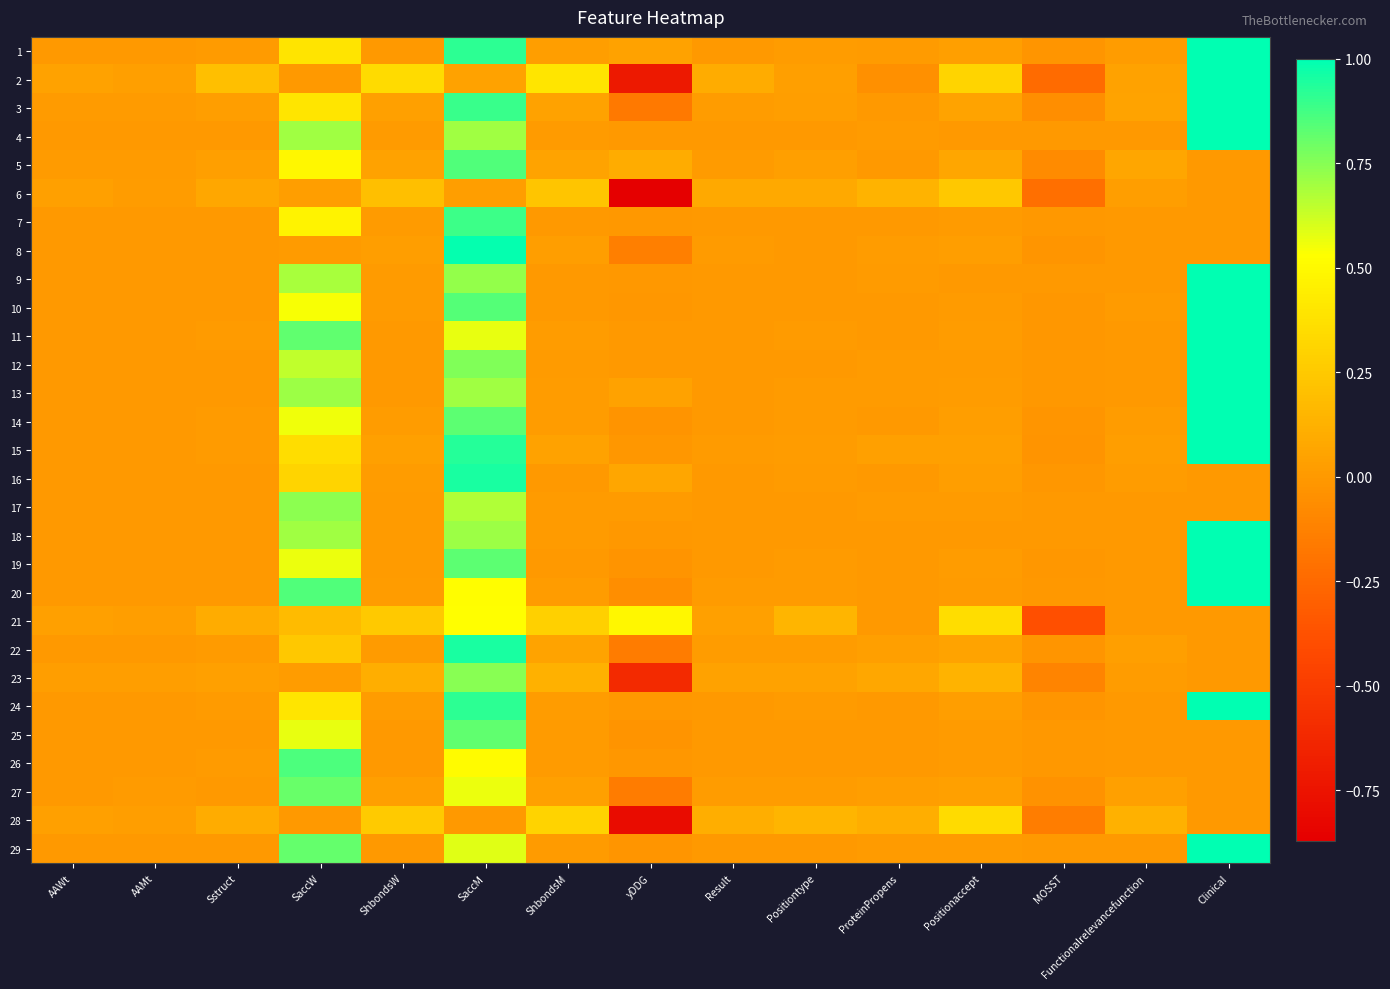

Reading left to right, list all the values displayed in this chart.

1: AAWt=0.0	AAMt=0.0	Sstruct=0.0	SaccW=0.4	ShbondsW=0.0	SaccM=0.9	ShbondsM=0.0	yDDG=0.0	Result=0.0	Positiontype=0.0	ProteinPropens=0.0	Positionaccept=0.0	MOSST=-0.0	Functionalrelevancefunction=0.0	Clinical=1.0
2: AAWt=0.0	AAMt=0.0	Sstruct=0.2	SaccW=0.0	ShbondsW=0.3	SaccM=0.0	ShbondsM=0.4	yDDG=-0.7	Result=0.1	Positiontype=0.0	ProteinPropens=-0.0	Positionaccept=0.3	MOSST=-0.2	Functionalrelevancefunction=0.0	Clinical=1.0
3: AAWt=0.0	AAMt=0.0	Sstruct=0.0	SaccW=0.4	ShbondsW=0.0	SaccM=0.9	ShbondsM=0.0	yDDG=-0.2	Result=0.0	Positiontype=0.0	ProteinPropens=0.0	Positionaccept=0.1	MOSST=-0.1	Functionalrelevancefunction=0.1	Clinical=1.0
4: AAWt=0.0	AAMt=0.0	Sstruct=0.0	SaccW=0.7	ShbondsW=0.0	SaccM=0.7	ShbondsM=0.0	yDDG=0.0	Result=0.0	Positiontype=0.0	ProteinPropens=0.0	Positionaccept=0.0	MOSST=0.0	Functionalrelevancefunction=0.0	Clinical=1.0
5: AAWt=0.0	AAMt=0.0	Sstruct=0.0	SaccW=0.5	ShbondsW=0.0	SaccM=0.9	ShbondsM=0.1	yDDG=0.1	Result=0.0	Positiontype=0.0	ProteinPropens=0.0	Positionaccept=0.1	MOSST=-0.1	Functionalrelevancefunction=0.1	Clinical=0.0
6: AAWt=0.0	AAMt=0.0	Sstruct=0.1	SaccW=0.0	ShbondsW=0.2	SaccM=0.0	ShbondsM=0.2	yDDG=-0.9	Result=0.1	Positiontype=0.1	ProteinPropens=0.1	Positionaccept=0.2	MOSST=-0.2	Functionalrelevancefunction=0.0	Clinical=0.0
7: AAWt=0.0	AAMt=0.0	Sstruct=0.0	SaccW=0.5	ShbondsW=0.0	SaccM=0.9	ShbondsM=0.0	yDDG=-0.0	Result=0.0	Positiontype=0.0	ProteinPropens=0.0	Positionaccept=0.0	MOSST=-0.0	Functionalrelevancefunction=0.0	Clinical=0.0
8: AAWt=0.0	AAMt=0.0	Sstruct=0.0	SaccW=0.0	ShbondsW=0.0	SaccM=1.0	ShbondsM=0.0	yDDG=-0.1	Result=0.0	Positiontype=0.0	ProteinPropens=0.0	Positionaccept=0.0	MOSST=-0.0	Functionalrelevancefunction=0.0	Clinical=0.0
9: AAWt=0.0	AAMt=0.0	Sstruct=0.0	SaccW=0.7	ShbondsW=0.0	SaccM=0.7	ShbondsM=0.0	yDDG=-0.0	Result=0.0	Positiontype=0.0	ProteinPropens=0.0	Positionaccept=0.0	MOSST=0.0	Functionalrelevancefunction=0.0	Clinical=1.0
10: AAWt=0.0	AAMt=0.0	Sstruct=0.0	SaccW=0.5	ShbondsW=0.0	SaccM=0.8	ShbondsM=0.0	yDDG=-0.0	Result=0.0	Positiontype=0.0	ProteinPropens=0.0	Positionaccept=0.0	MOSST=-0.0	Functionalrelevancefunction=0.0	Clinical=1.0
11: AAWt=0.0	AAMt=0.0	Sstruct=0.0	SaccW=0.8	ShbondsW=0.0	SaccM=0.6	ShbondsM=0.0	yDDG=0.0	Result=0.0	Positiontype=0.0	ProteinPropens=0.0	Positionaccept=0.0	MOSST=-0.0	Functionalrelevancefunction=0.0	Clinical=1.0
12: AAWt=0.0	AAMt=0.0	Sstruct=0.0	SaccW=0.6	ShbondsW=0.0	SaccM=0.8	ShbondsM=0.0	yDDG=0.0	Result=0.0	Positiontype=0.0	ProteinPropens=0.0	Positionaccept=0.0	MOSST=-0.0	Functionalrelevancefunction=0.0	Clinical=1.0
13: AAWt=0.0	AAMt=0.0	Sstruct=0.0	SaccW=0.7	ShbondsW=0.0	SaccM=0.7	ShbondsM=0.0	yDDG=0.0	Result=0.0	Positiontype=0.0	ProteinPropens=0.0	Positionaccept=0.0	MOSST=-0.0	Functionalrelevancefunction=0.0	Clinical=1.0
14: AAWt=0.0	AAMt=0.0	Sstruct=0.0	SaccW=0.6	ShbondsW=0.0	SaccM=0.8	ShbondsM=0.0	yDDG=-0.0	Result=0.0	Positiontype=0.0	ProteinPropens=0.0	Positionaccept=0.0	MOSST=-0.0	Functionalrelevancefunction=0.0	Clinical=1.0
15: AAWt=0.0	AAMt=0.0	Sstruct=0.0	SaccW=0.4	ShbondsW=0.0	SaccM=0.9	ShbondsM=0.0	yDDG=-0.0	Result=0.0	Positiontype=0.0	ProteinPropens=0.0	Positionaccept=0.0	MOSST=-0.0	Functionalrelevancefunction=0.0	Clinical=1.0
16: AAWt=0.0	AAMt=0.0	Sstruct=0.0	SaccW=0.3	ShbondsW=0.0	SaccM=0.9	ShbondsM=0.0	yDDG=0.1	Result=0.0	Positiontype=0.0	ProteinPropens=0.0	Positionaccept=0.0	MOSST=-0.0	Functionalrelevancefunction=0.0	Clinical=0.0
17: AAWt=0.0	AAMt=0.0	Sstruct=0.0	SaccW=0.7	ShbondsW=0.0	SaccM=0.7	ShbondsM=0.0	yDDG=0.0	Result=0.0	Positiontype=0.0	ProteinPropens=0.0	Positionaccept=0.0	MOSST=0.0	Functionalrelevancefunction=0.0	Clinical=0.0
18: AAWt=0.0	AAMt=0.0	Sstruct=0.0	SaccW=0.7	ShbondsW=0.0	SaccM=0.7	ShbondsM=0.0	yDDG=-0.0	Result=0.0	Positiontype=0.0	ProteinPropens=-0.0	Positionaccept=0.0	MOSST=0.0	Functionalrelevancefunction=0.0	Clinical=1.0
19: AAWt=0.0	AAMt=0.0	Sstruct=0.0	SaccW=0.6	ShbondsW=0.0	SaccM=0.8	ShbondsM=0.0	yDDG=-0.0	Result=0.0	Positiontype=0.0	ProteinPropens=0.0	Positionaccept=0.0	MOSST=-0.0	Functionalrelevancefunction=0.0	Clinical=1.0
20: AAWt=0.0	AAMt=0.0	Sstruct=0.0	SaccW=0.9	ShbondsW=0.0	SaccM=0.5	ShbondsM=0.0	yDDG=-0.1	Result=0.0	Positiontype=0.0	ProteinPropens=0.0	Positionaccept=0.0	MOSST=-0.0	Functionalrelevancefunction=0.0	Clinical=1.0
21: AAWt=0.0	AAMt=0.0	Sstruct=0.1	SaccW=0.2	ShbondsW=0.3	SaccM=0.5	ShbondsM=0.3	yDDG=0.5	Result=0.0	Positiontype=0.1	ProteinPropens=0.0	Positionaccept=0.4	MOSST=-0.4	Functionalrelevancefunction=0.0	Clinical=0.0
22: AAWt=0.0	AAMt=0.0	Sstruct=0.0	SaccW=0.2	ShbondsW=0.0	SaccM=1.0	ShbondsM=0.1	yDDG=-0.2	Result=0.0	Positiontype=0.0	ProteinPropens=0.0	Positionaccept=0.1	MOSST=-0.0	Functionalrelevancefunction=0.0	Clinical=0.0
23: AAWt=0.0	AAMt=0.0	Sstruct=0.0	SaccW=0.0	ShbondsW=0.1	SaccM=0.7	ShbondsM=0.1	yDDG=-0.6	Result=0.0	Positiontype=0.0	ProteinPropens=0.1	Positionaccept=0.1	MOSST=-0.1	Functionalrelevancefunction=0.0	Clinical=0.0
24: AAWt=0.0	AAMt=0.0	Sstruct=0.0	SaccW=0.4	ShbondsW=0.0	SaccM=0.9	ShbondsM=0.0	yDDG=-0.0	Result=0.0	Positiontype=0.0	ProteinPropens=0.0	Positionaccept=0.0	MOSST=-0.0	Functionalrelevancefunction=0.0	Clinical=1.0
25: AAWt=0.0	AAMt=0.0	Sstruct=0.0	SaccW=0.6	ShbondsW=0.0	SaccM=0.8	ShbondsM=0.0	yDDG=-0.0	Result=0.0	Positiontype=0.0	ProteinPropens=0.0	Positionaccept=0.0	MOSST=-0.0	Functionalrelevancefunction=0.0	Clinical=0.0
26: AAWt=0.0	AAMt=0.0	Sstruct=0.0	SaccW=0.9	ShbondsW=0.0	SaccM=0.5	ShbondsM=0.0	yDDG=-0.0	Result=0.0	Positiontype=0.0	ProteinPropens=0.0	Positionaccept=0.0	MOSST=-0.0	Functionalrelevancefunction=0.0	Clinical=0.0
27: AAWt=0.0	AAMt=0.0	Sstruct=0.0	SaccW=0.8	ShbondsW=0.0	SaccM=0.6	ShbondsM=0.0	yDDG=-0.2	Result=0.0	Positiontype=0.0	ProteinPropens=0.0	Positionaccept=0.0	MOSST=-0.0	Functionalrelevancefunction=0.0	Clinical=0.0
28: AAWt=0.0	AAMt=0.0	Sstruct=0.1	SaccW=0.0	ShbondsW=0.3	SaccM=0.0	ShbondsM=0.3	yDDG=-0.8	Result=0.1	Positiontype=0.1	ProteinPropens=0.1	Positionaccept=0.3	MOSST=-0.1	Functionalrelevancefunction=0.1	Clinical=0.0
29: AAWt=0.0	AAMt=0.0	Sstruct=0.0	SaccW=0.8	ShbondsW=0.0	SaccM=0.6	ShbondsM=0.0	yDDG=-0.0	Result=0.0	Positiontype=0.0	ProteinPropens=0.0	Positionaccept=0.0	MOSST=0.0	Functionalrelevancefunction=0.0	Clinical=1.0